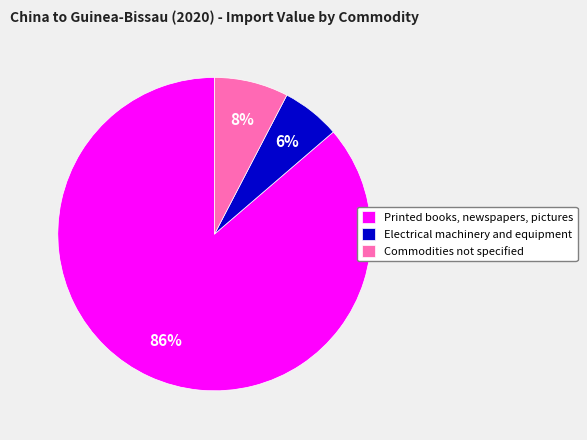

Is there any slice that represents more than half of the pie?

Yes